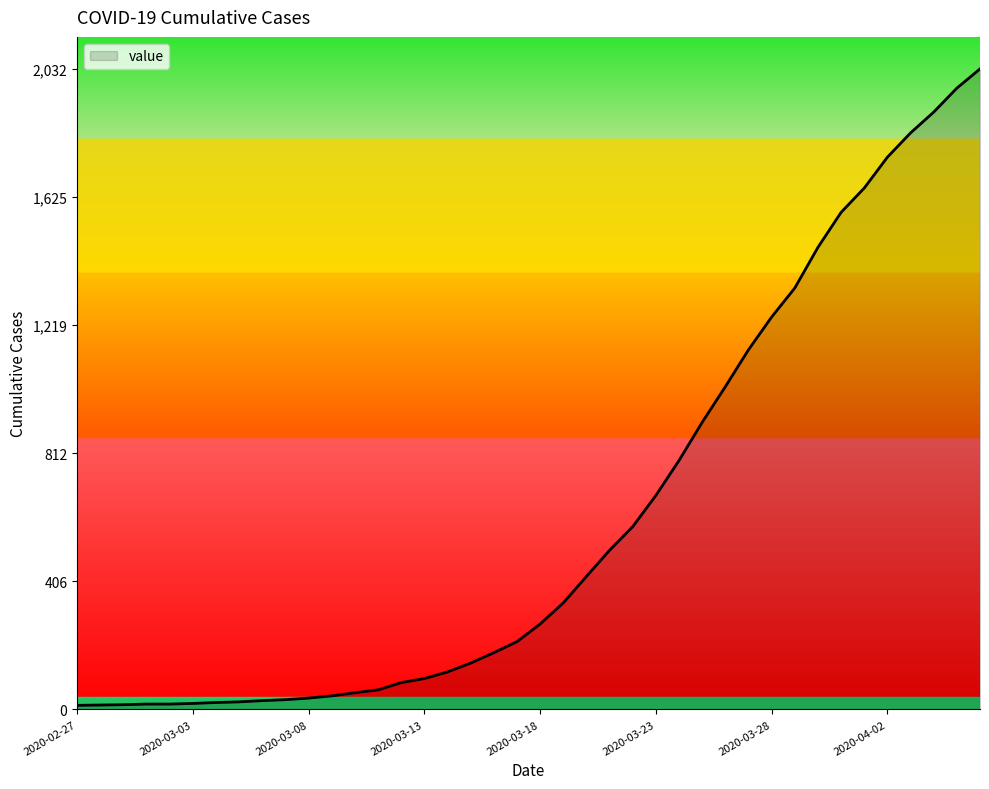

Reading left to right, transcribe all the data shown in this chart.

13	14	15	17	17	19	22	24	28	31	36	43	53	62	85	98	119	147	180	215	271	338	422	505	580	679	790	911	1024	1141	1245	1337	1466	1577	1654	1752	1829	1895	1971	2032